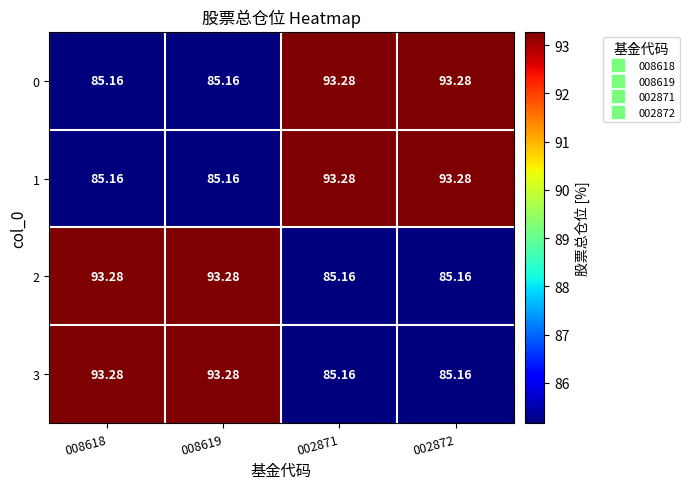

Is the value of 2 at 002871 greater than the value of 0 at 002871?

No